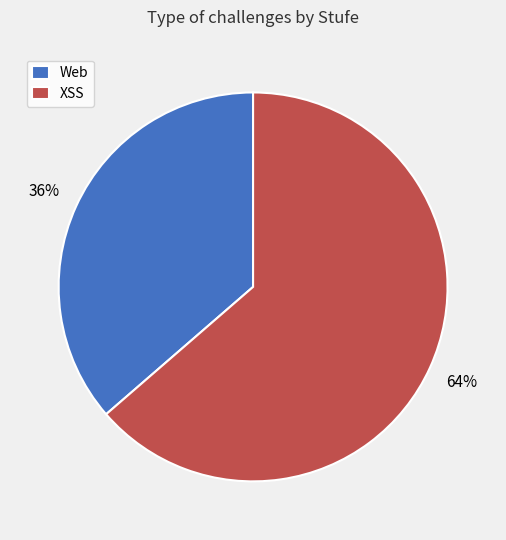

Rank the categories by value from highest to lowest.

XSS, Web